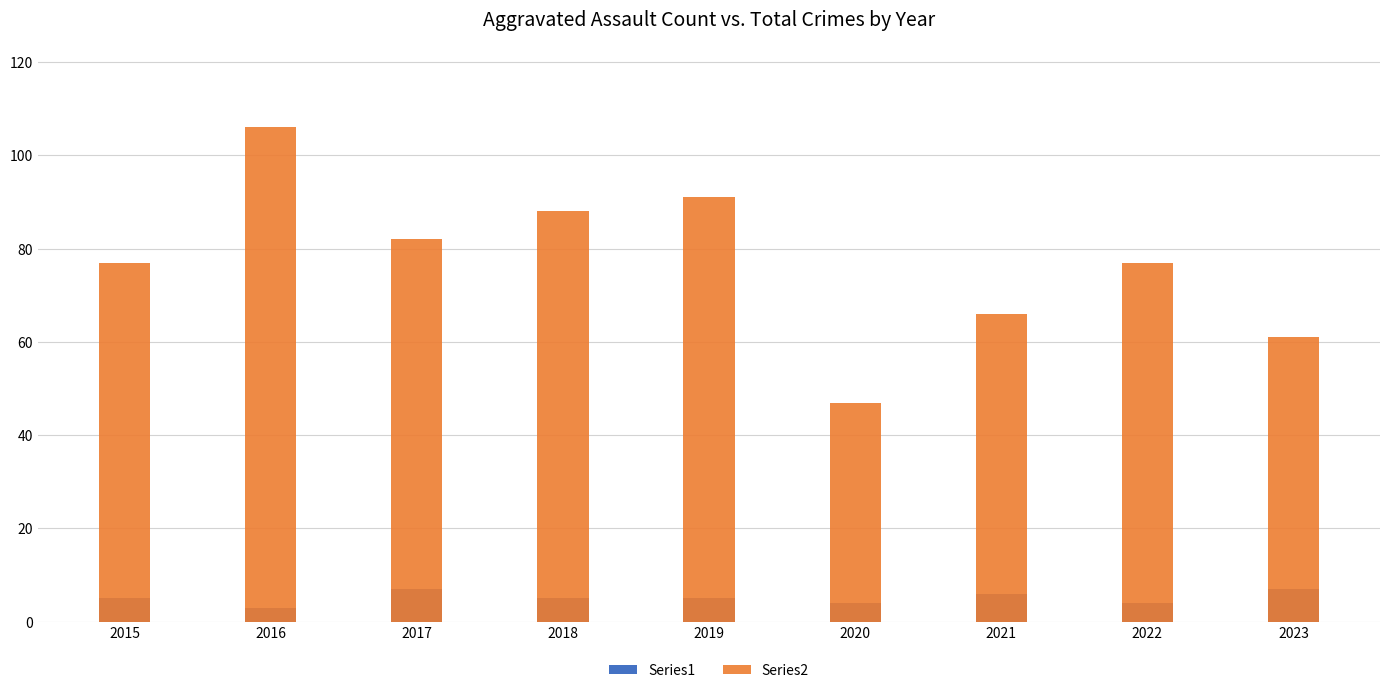

Rank the series by their average value, from highest to lowest.

Series2, Series1